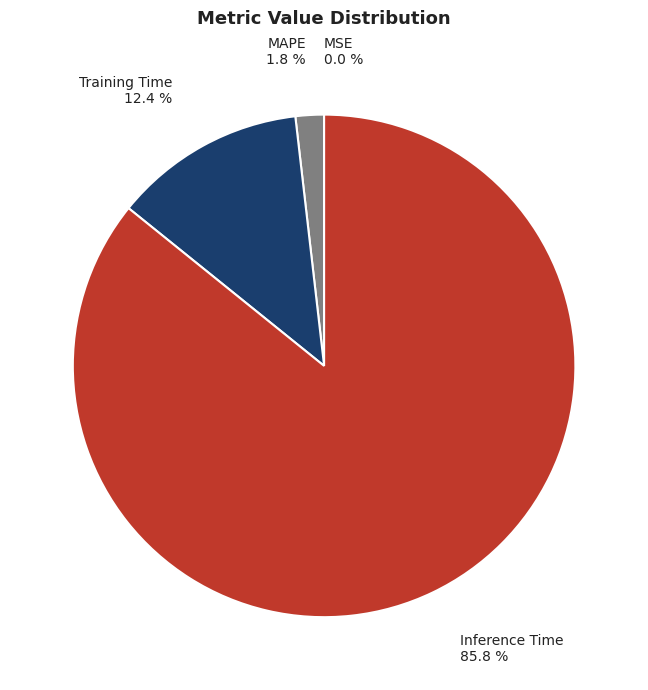

Combined, do MAPE and Training Time account for over 50%?

No